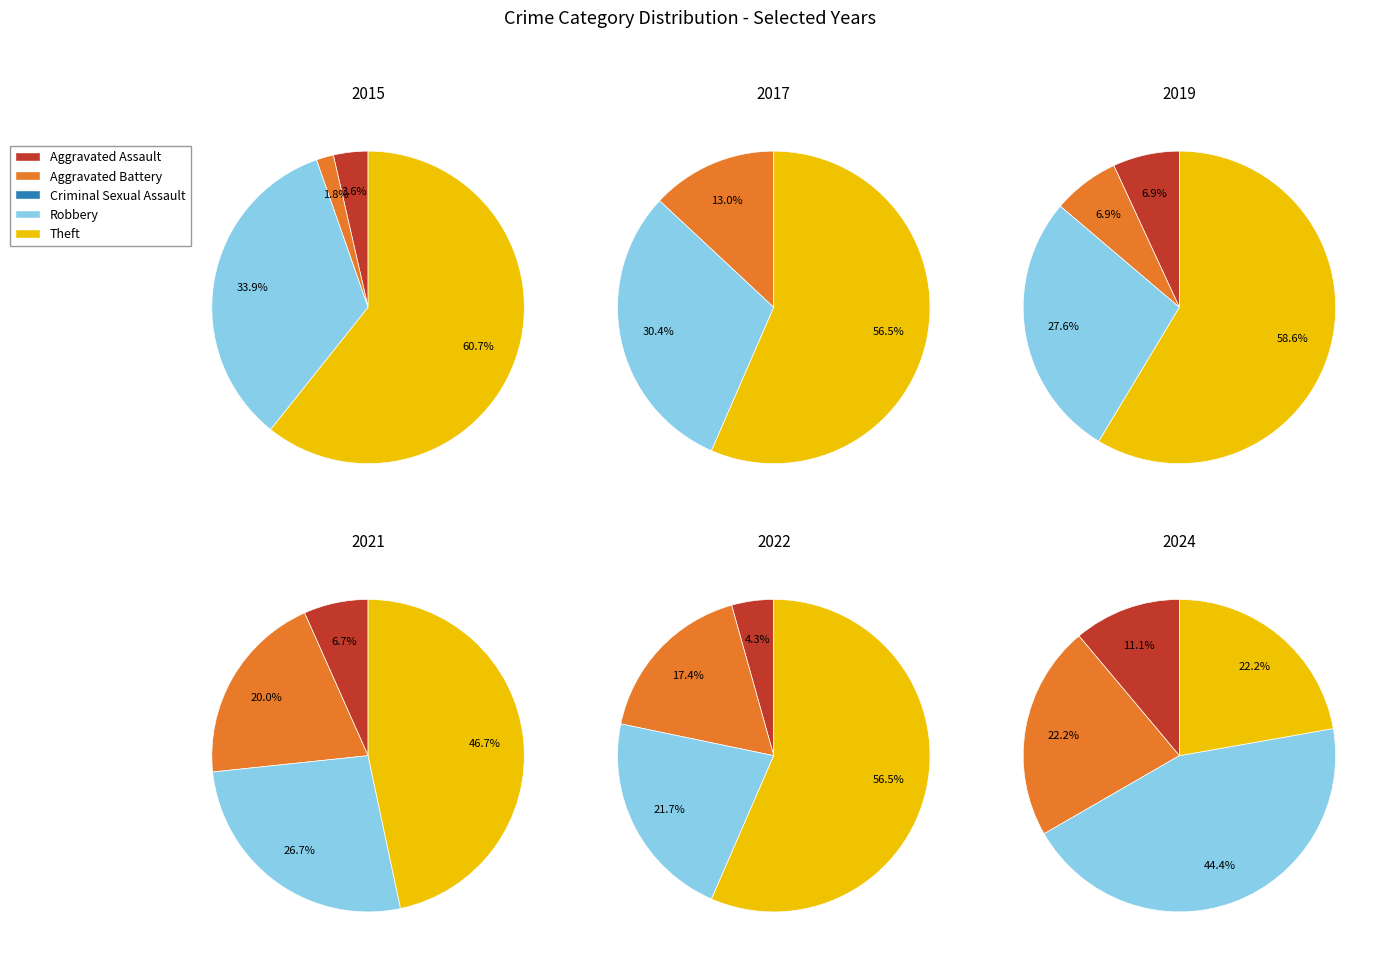

Does Criminal Sexual Assault represent more than half of the total?

No